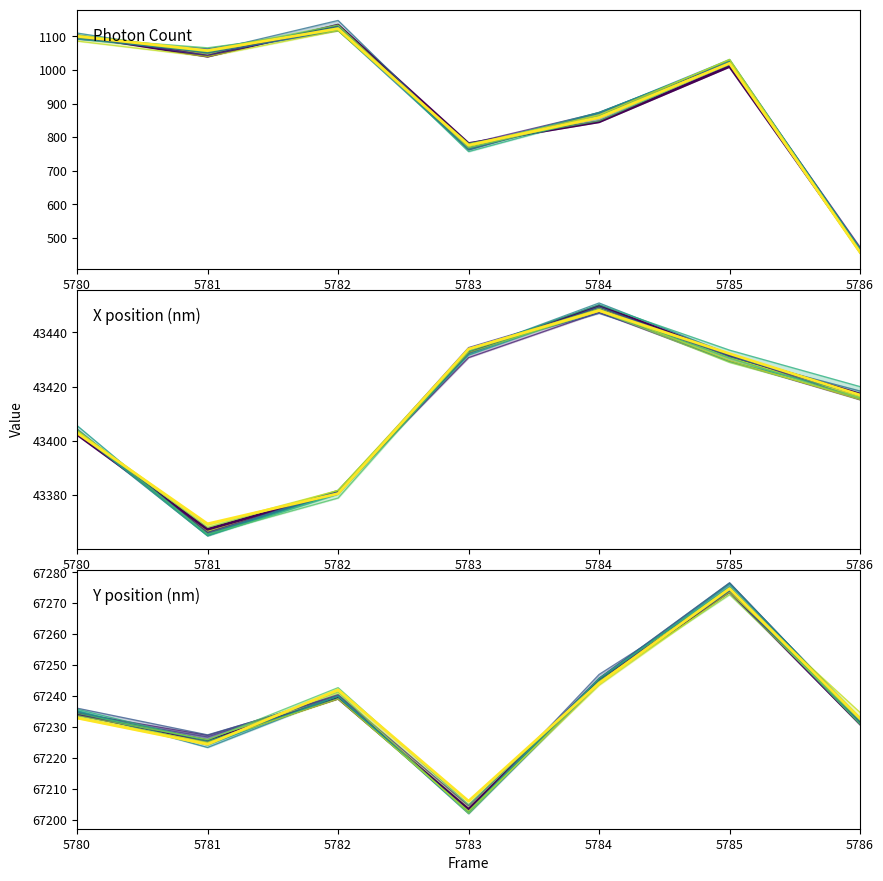

What is the difference between the maximum and minimum values in the X (nm) series?

85.4